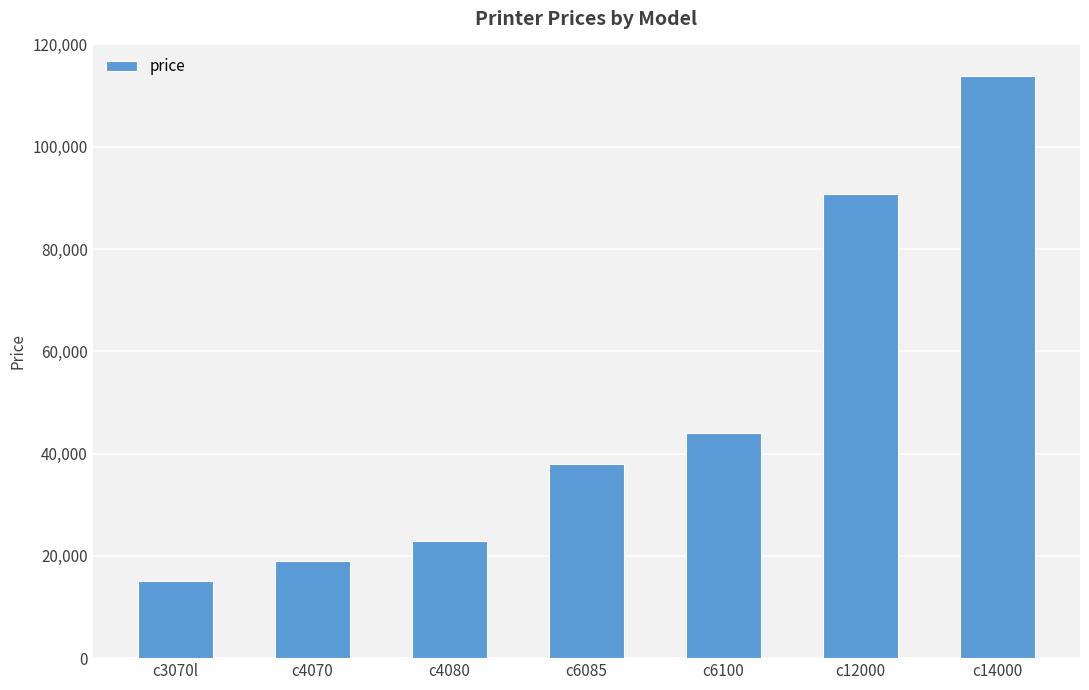

What position from the right is c4080?

5